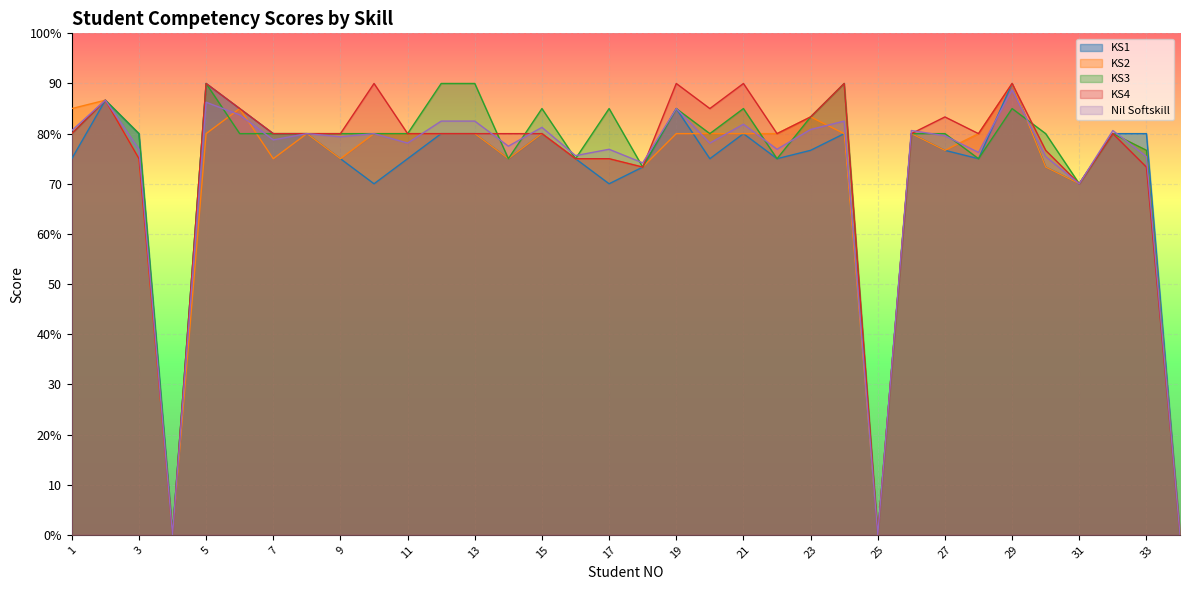

How many intersections are there between KS3 and KS2?

5